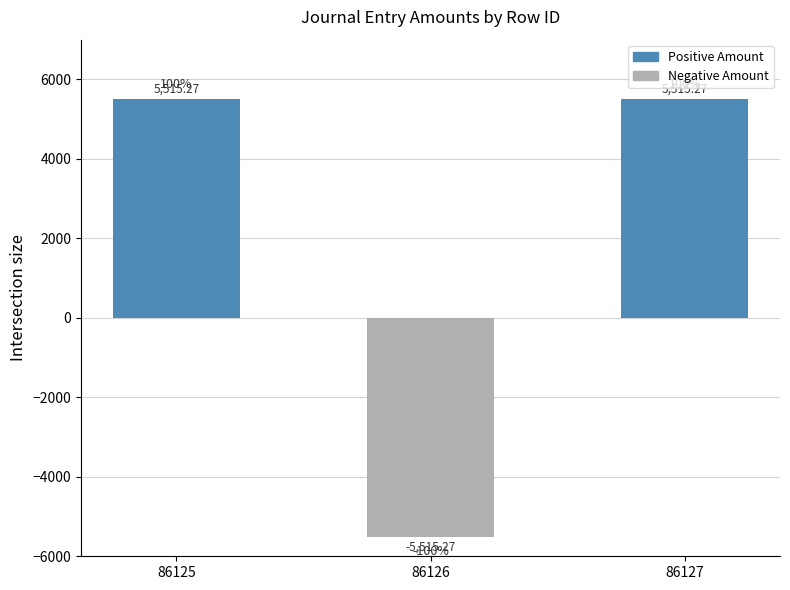

How many bars are there in total?

3